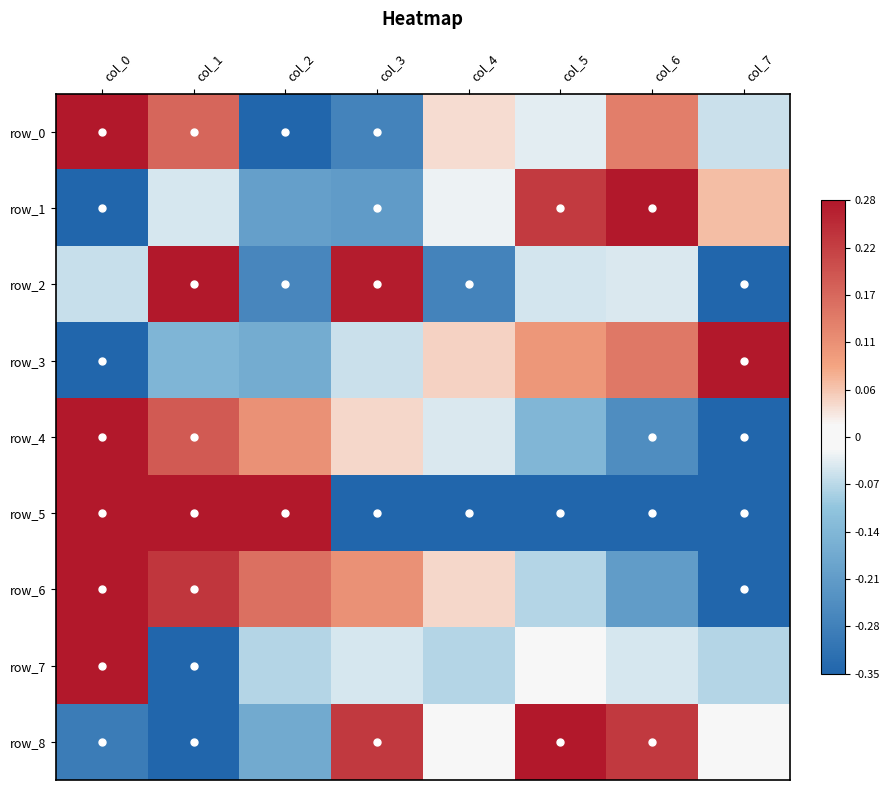

How many values in the row_0 series exceed 0?

4